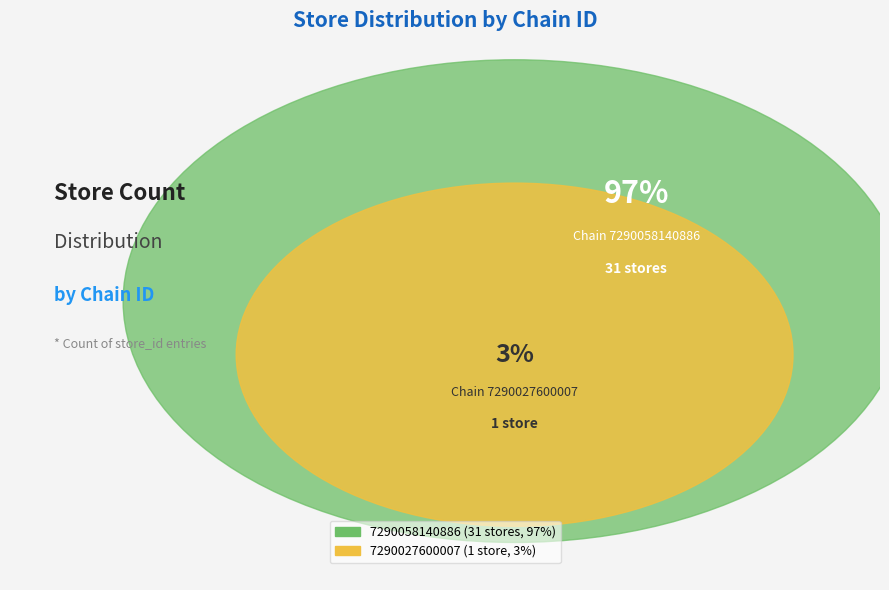

Is there a majority slice in this chart?

Yes